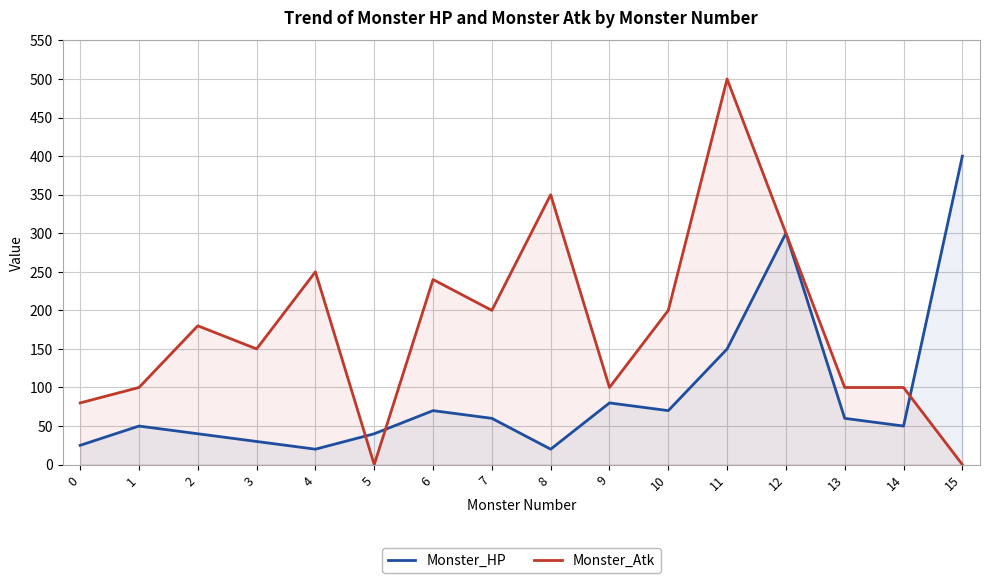

Rank the series by their maximum value, from lowest to highest.

Monster_HP, Monster_Atk